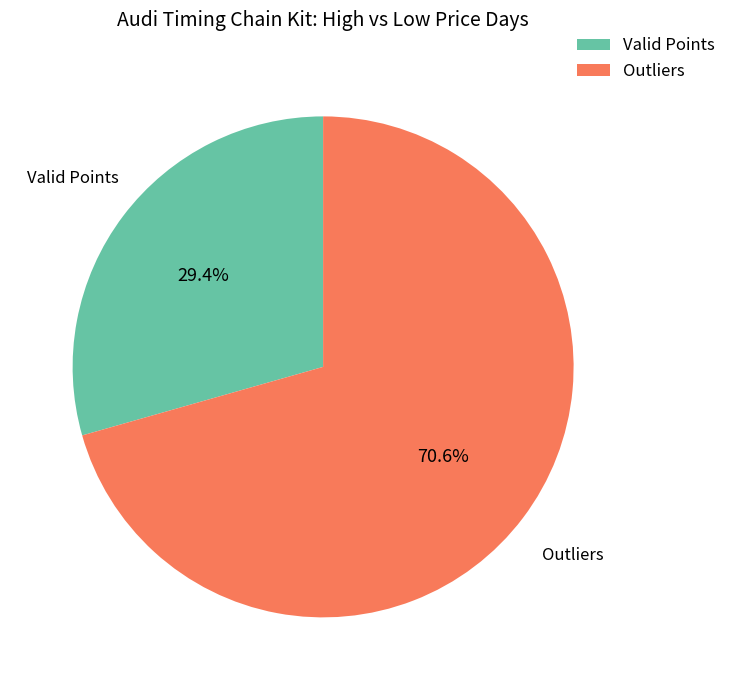

Is there a majority slice in this chart?

Yes